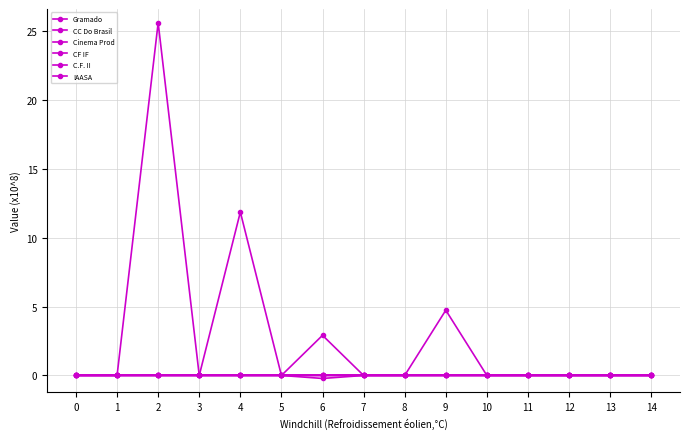

True or false: C.F. II and IAASA intersect in this chart.

False